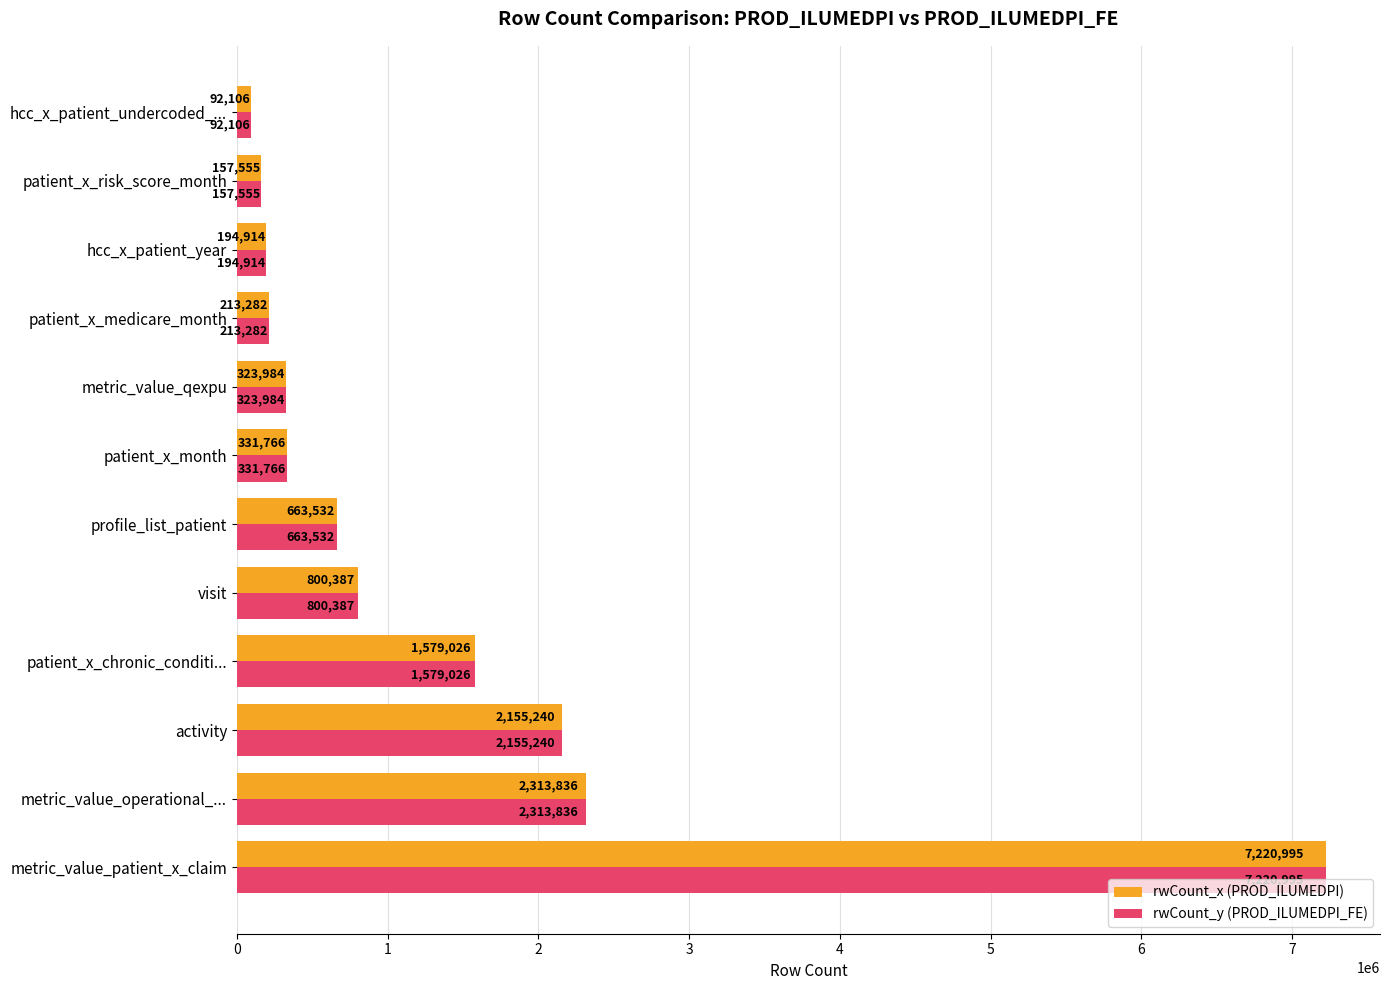

What is the lowest value of the rwCount_x (PROD_ILUMEDPI) series?

92106